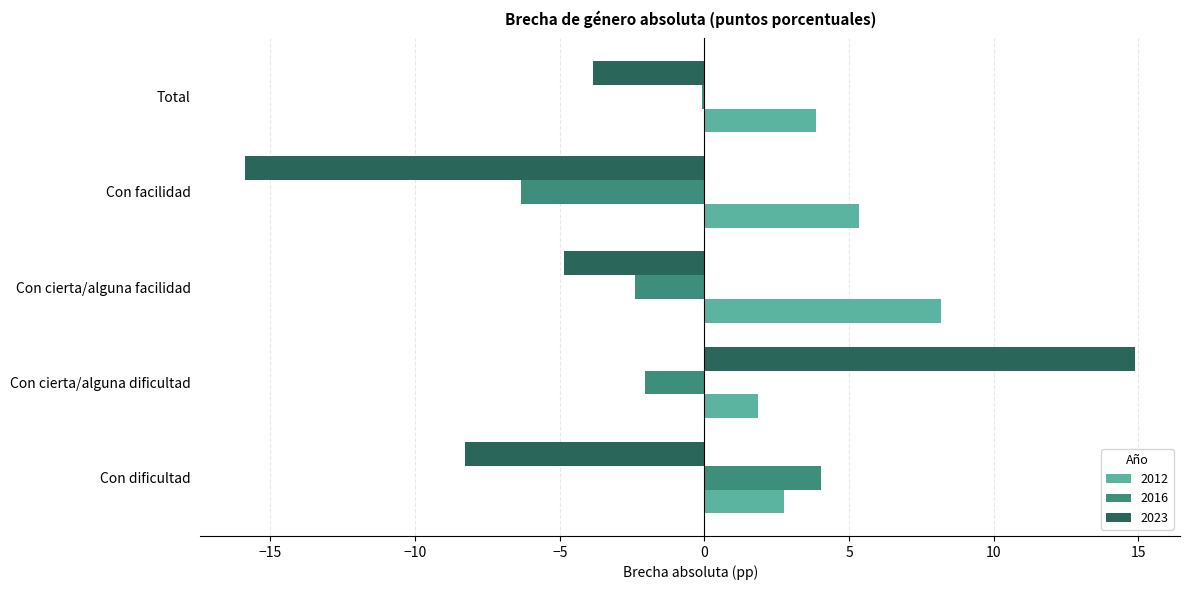

Is the value of 2023 at Con cierta/alguna facilidad greater than the value of 2016 at Con dificultad?

No